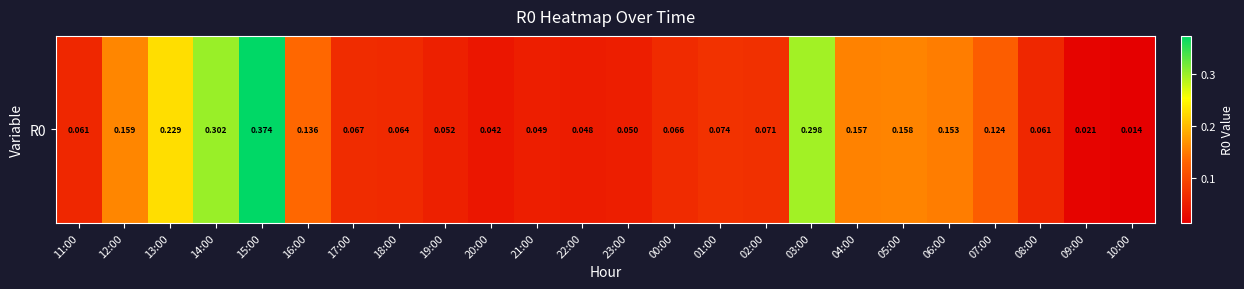

Is it true that the value at 11:00 is 0.1?

True